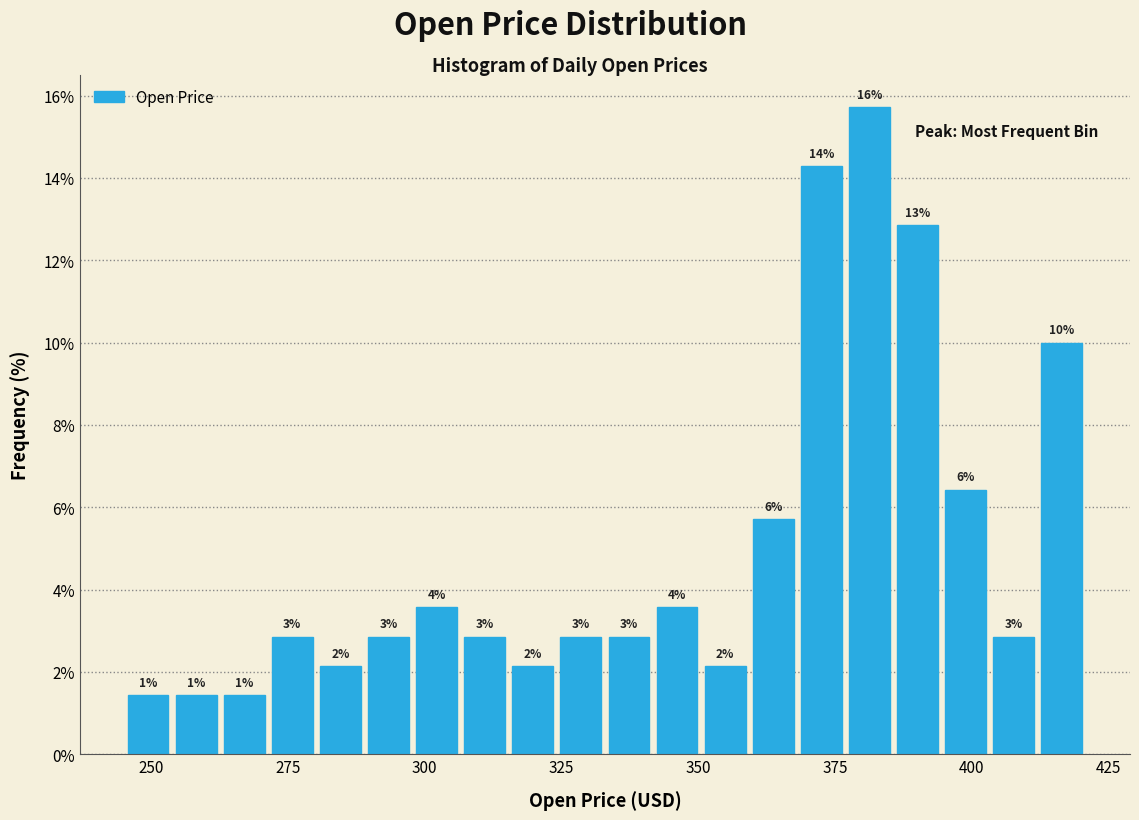

Read against the x-axis, roughly where is the centre of the tallest bar?

380